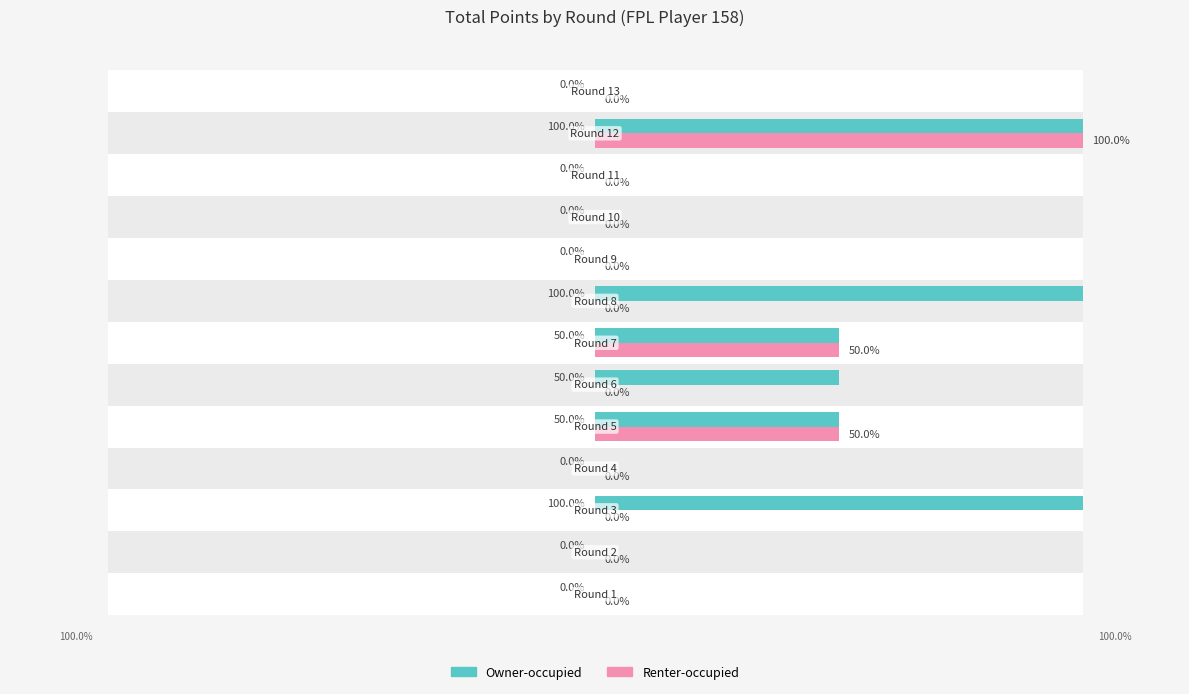

How many values in the Renter-occupied series exceed 0?

3